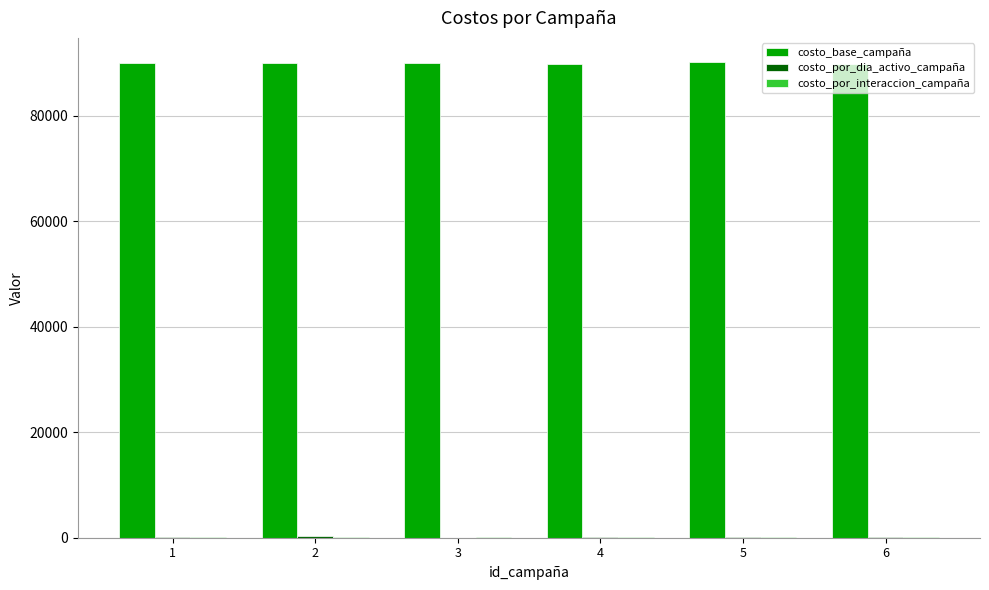

What is the maximum value shown in the chart?

90239.9